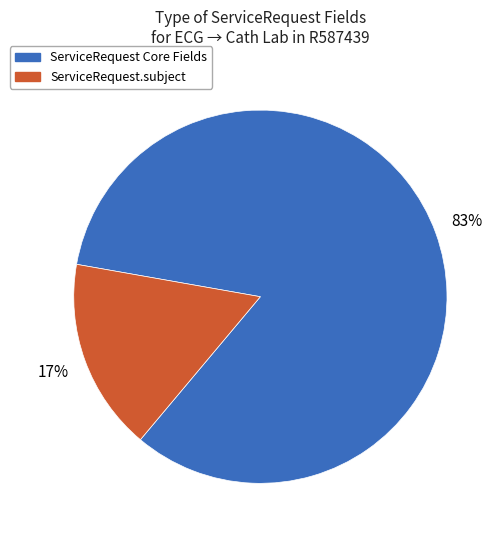

True or false: ServiceRequest.subject accounts for 31% of the total.

False